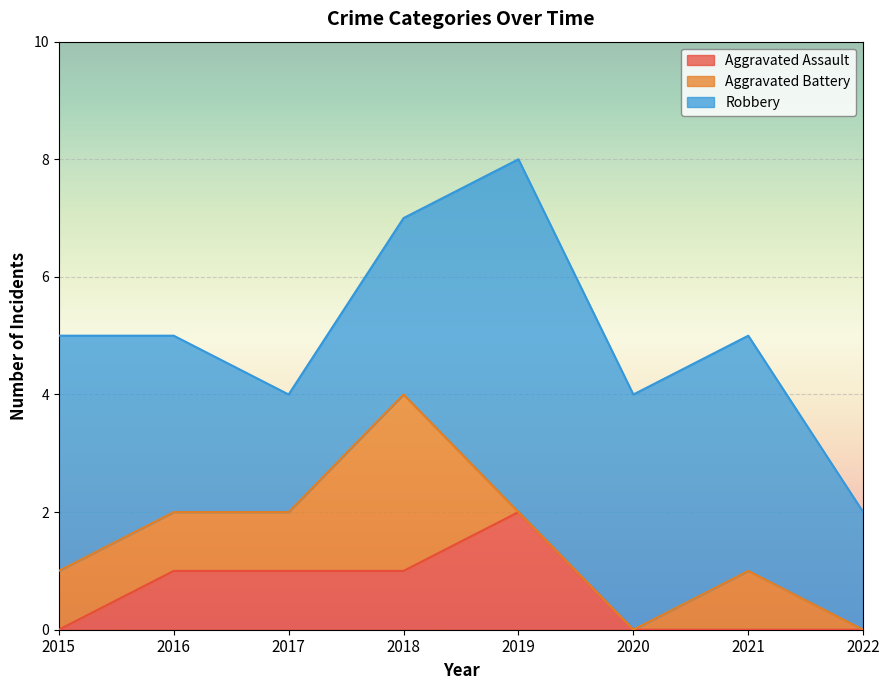

At which category does the chart reach its peak across all series?

2019